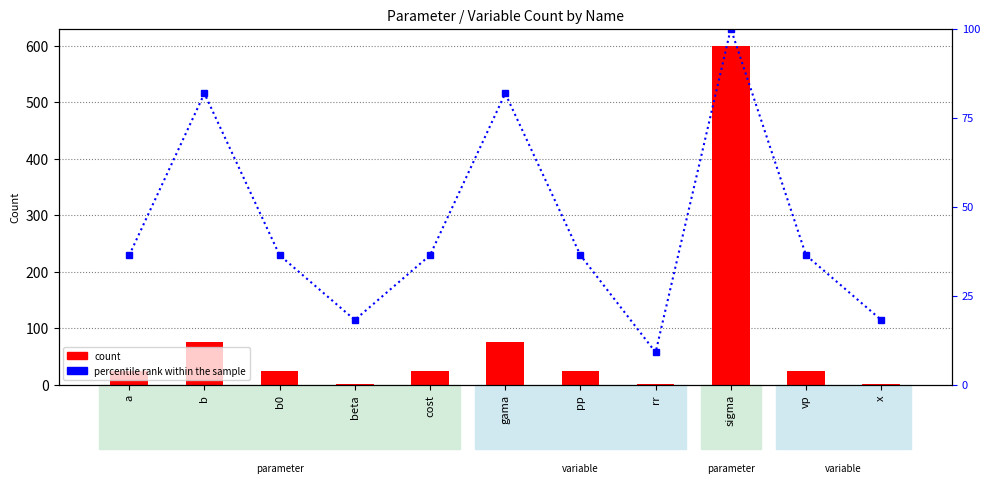

Is it true that percentile rank within the sample equals 36.4 at vp?

True